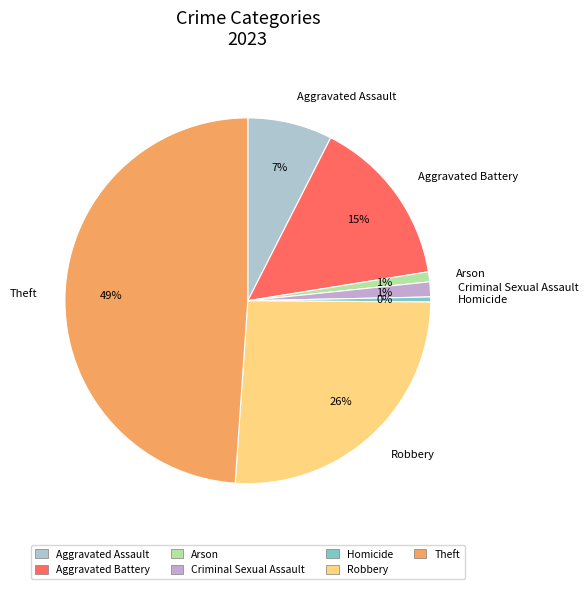

What is the ratio of the value at Arson to the value at Homicide?

2.0